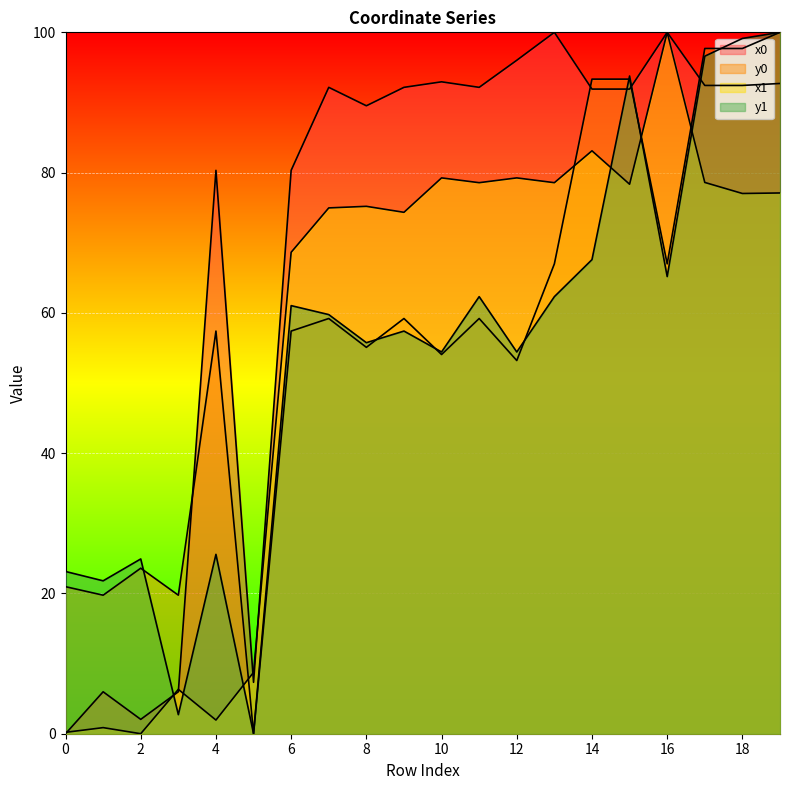

Where do y1 and y0 first cross each other?

2 and 3